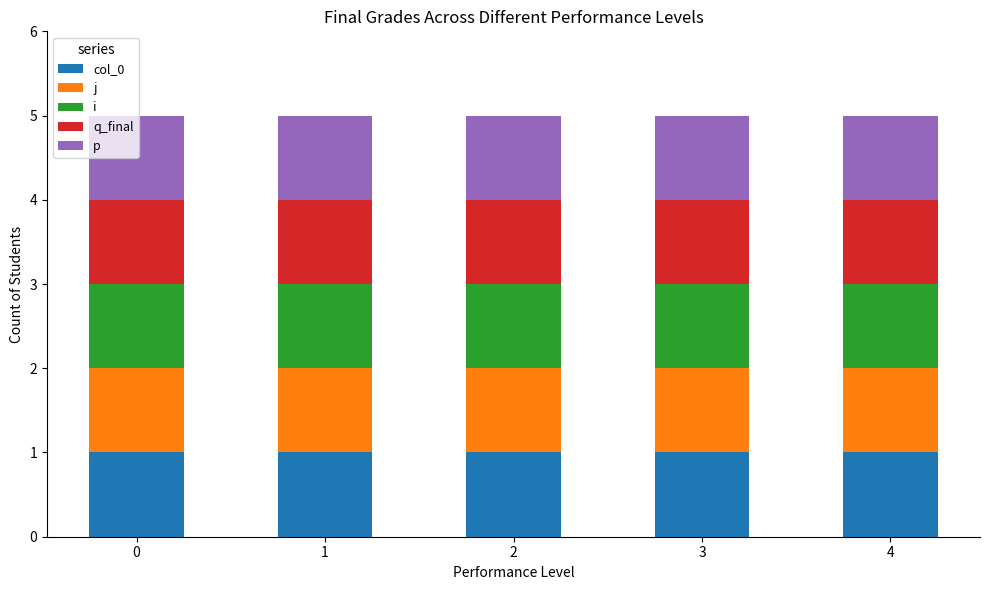

What are all the series names shown in the legend?

col_0, j, i, q_final, p